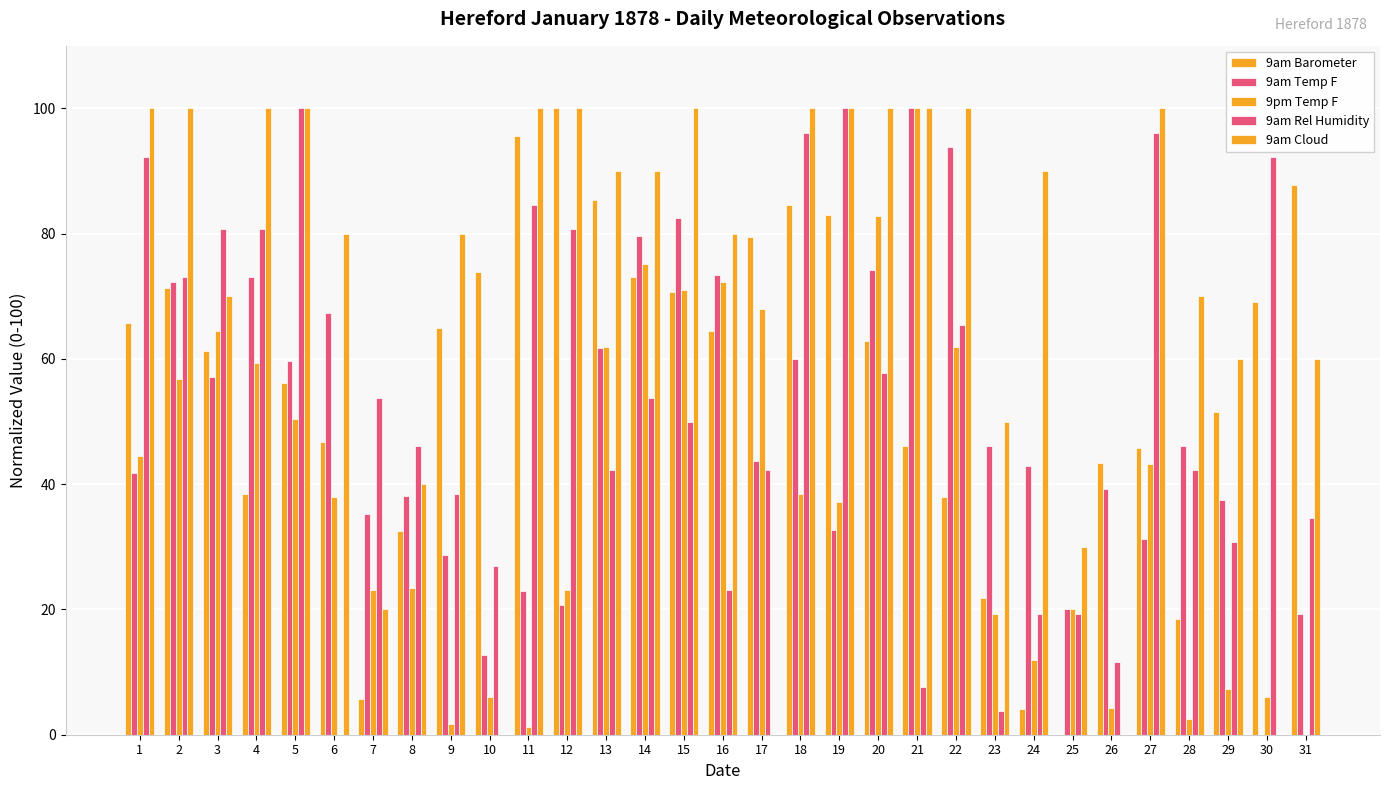

How many groups of bars are there?

31